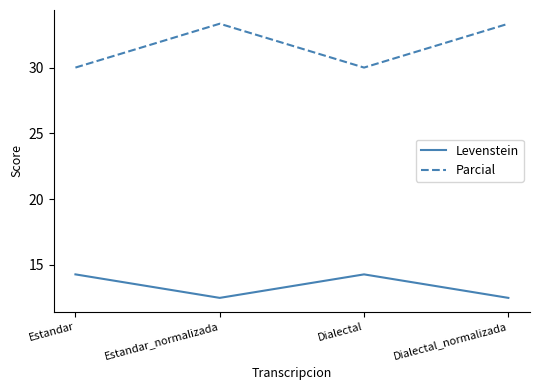

What position from the right is Estandar?

4